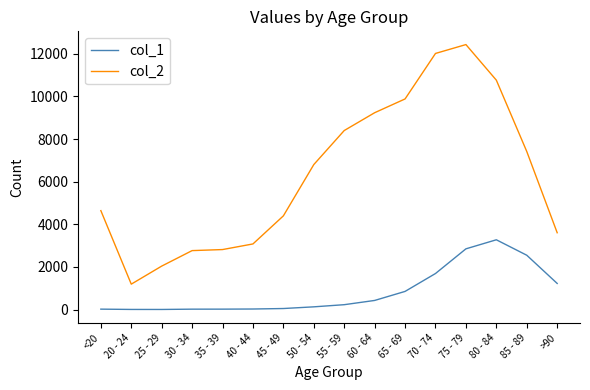

Which series has the widest spread of values?

col_2